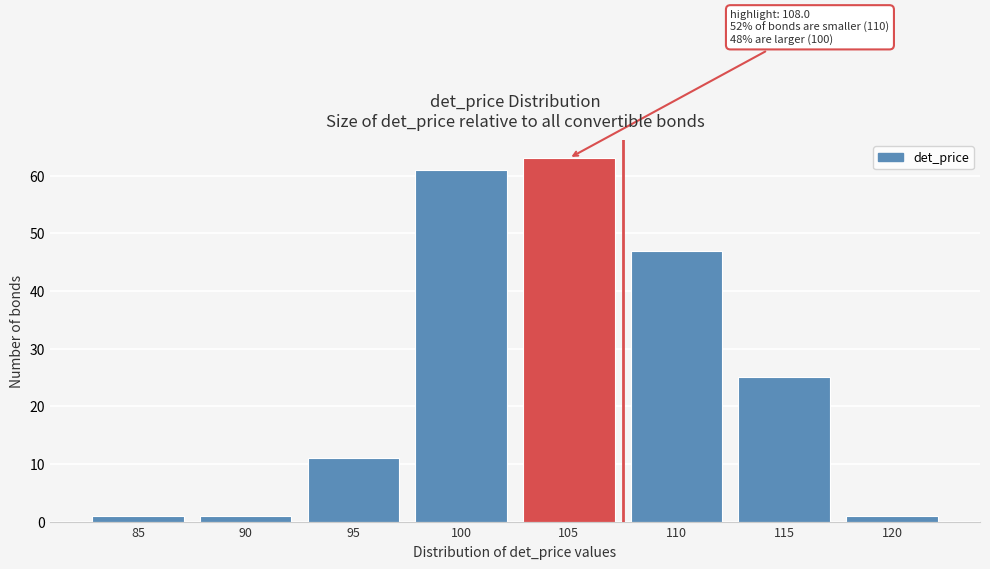

Reading left to right, what are all the values shown in this chart?

1	1	11	61	63	47	25	1